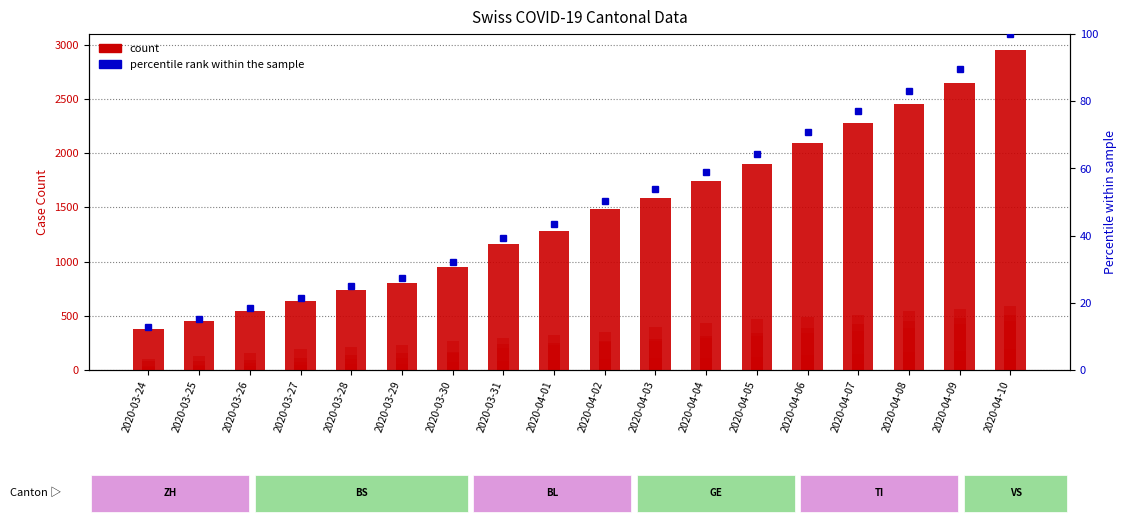

Which label corresponds to the smallest value in the chart?

2020-03-24